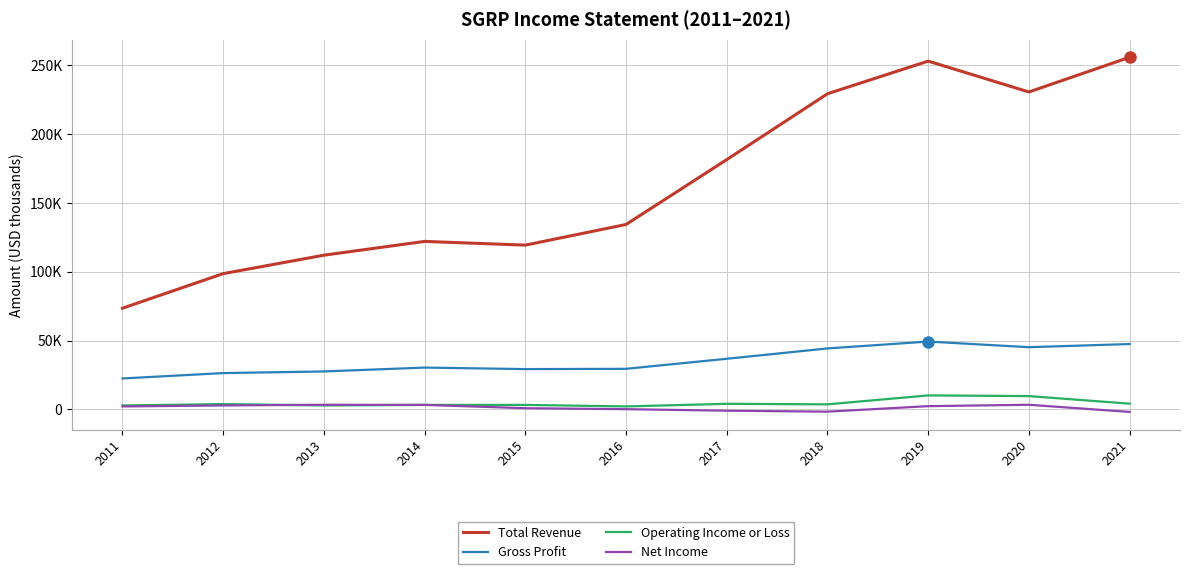

True or false: Total Revenue has more than 2 points higher than both neighbors.

False